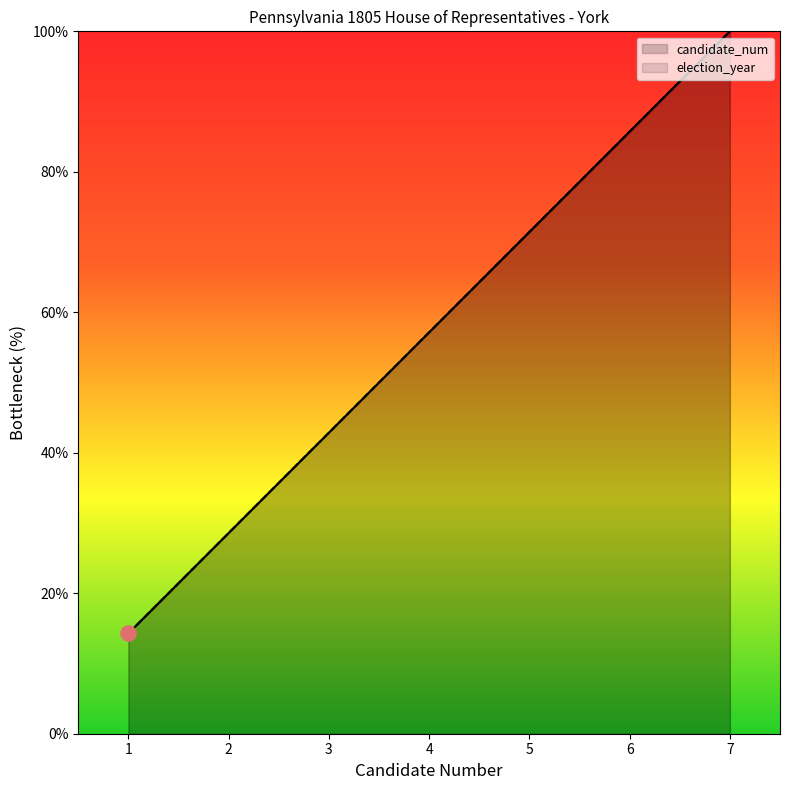

What is the ratio of the value at 1 to the value at 3?

0.3